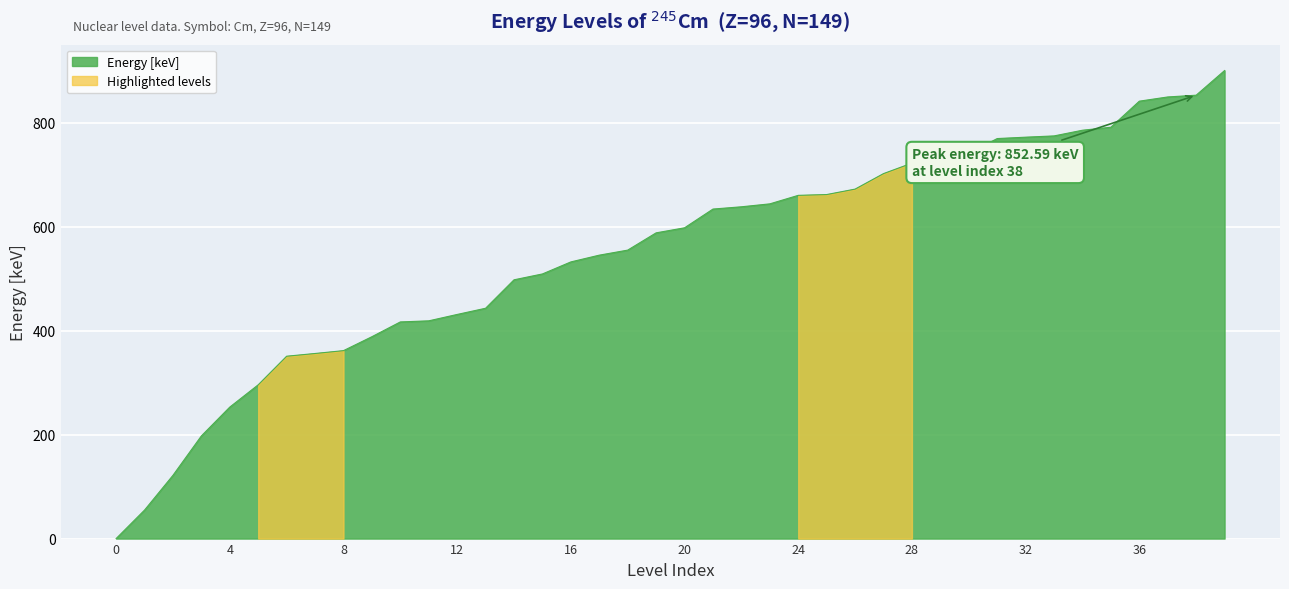

What is the greatest value displayed?

900.0